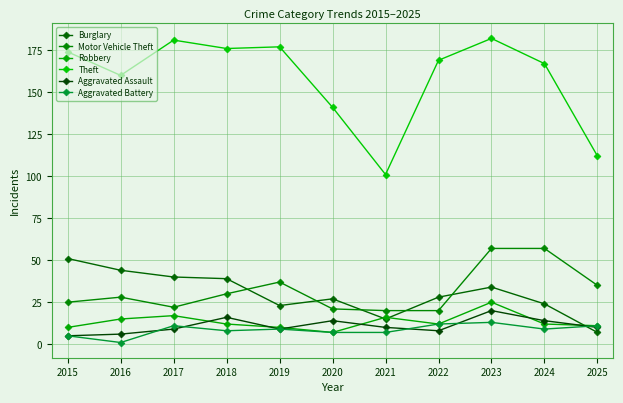

The value of Burglary at 2019 is 34. True or false?

False